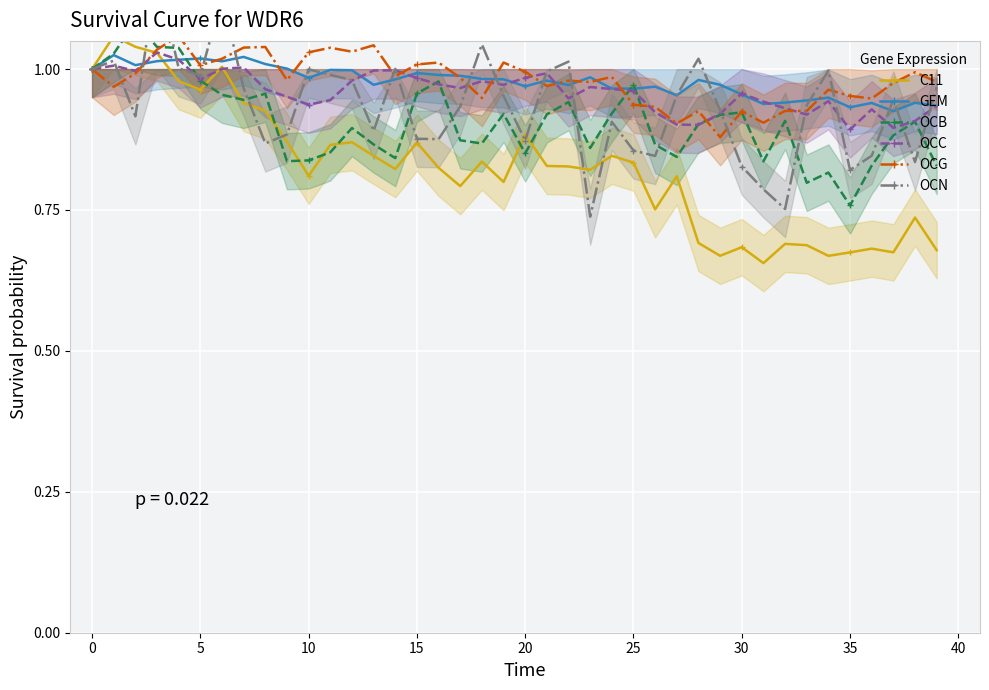

Is it true that OCG equals 0.4 at 5?

False